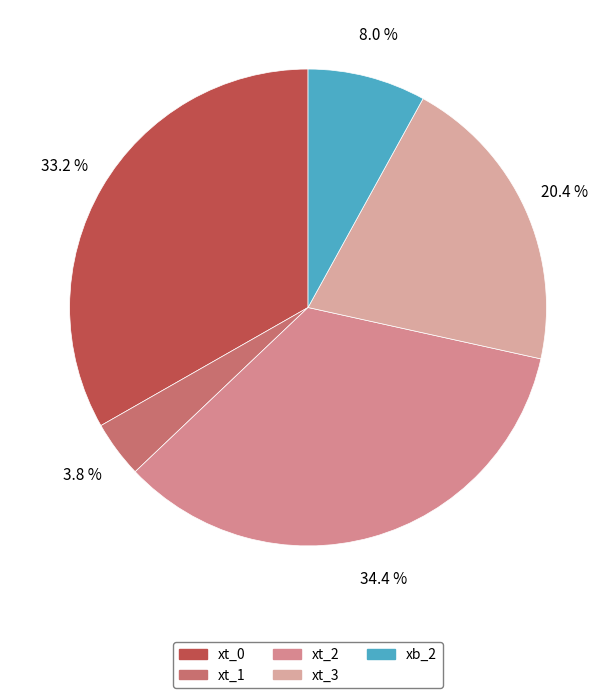

To the nearest percent, what is the average slice percentage?

20%